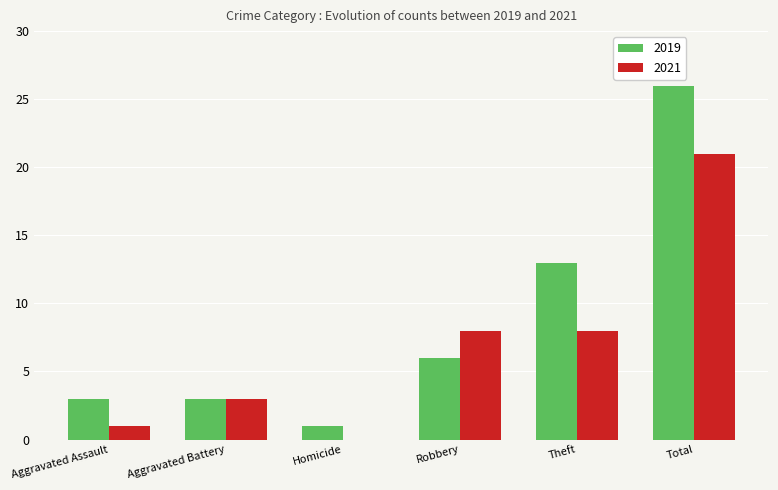

Which series has the largest total across all categories?

2019